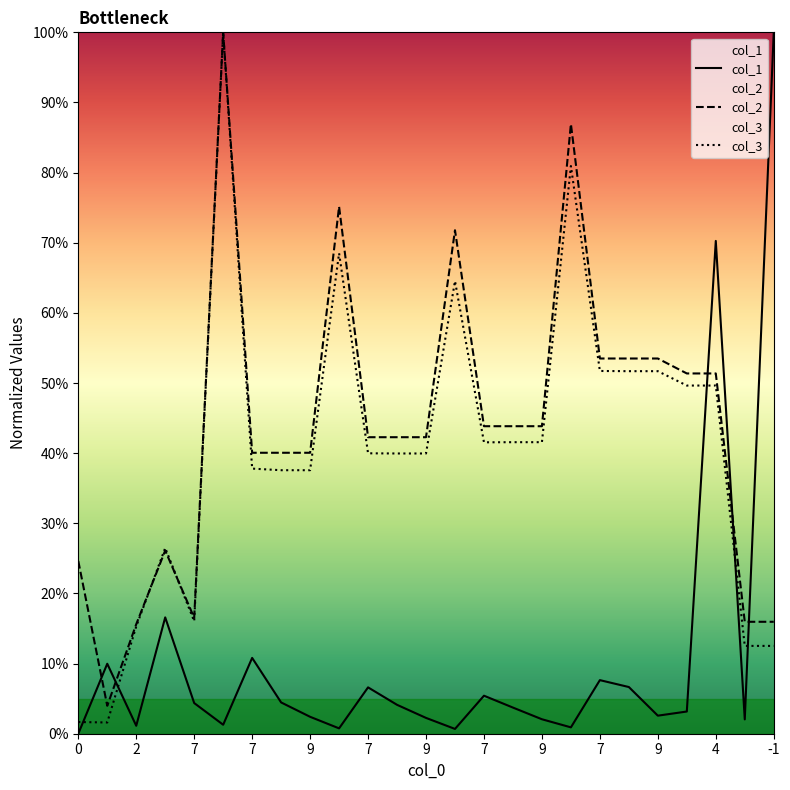

At 9, list the series in order from smallest to largest.

col_1, col_3, col_2